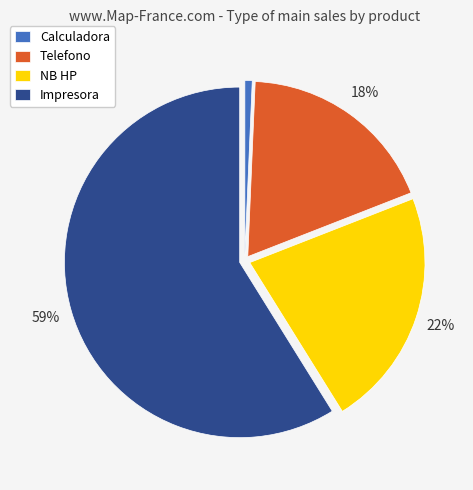

What is the largest slice in the pie chart?

Impresora